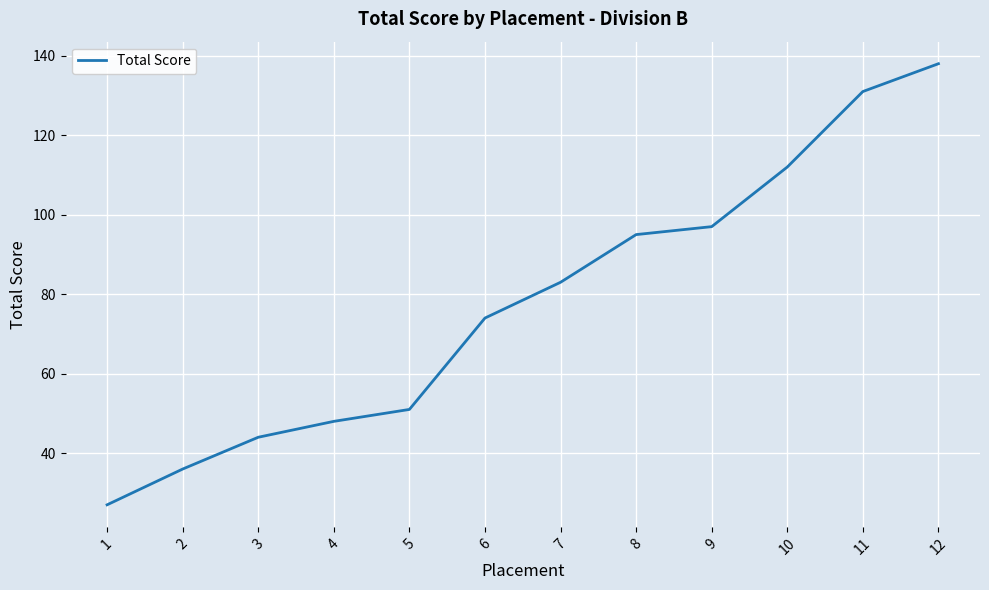

List the labels in order of value, largest first.

12, 11, 10, 9, 8, 7, 6, 5, 4, 3, 2, 1